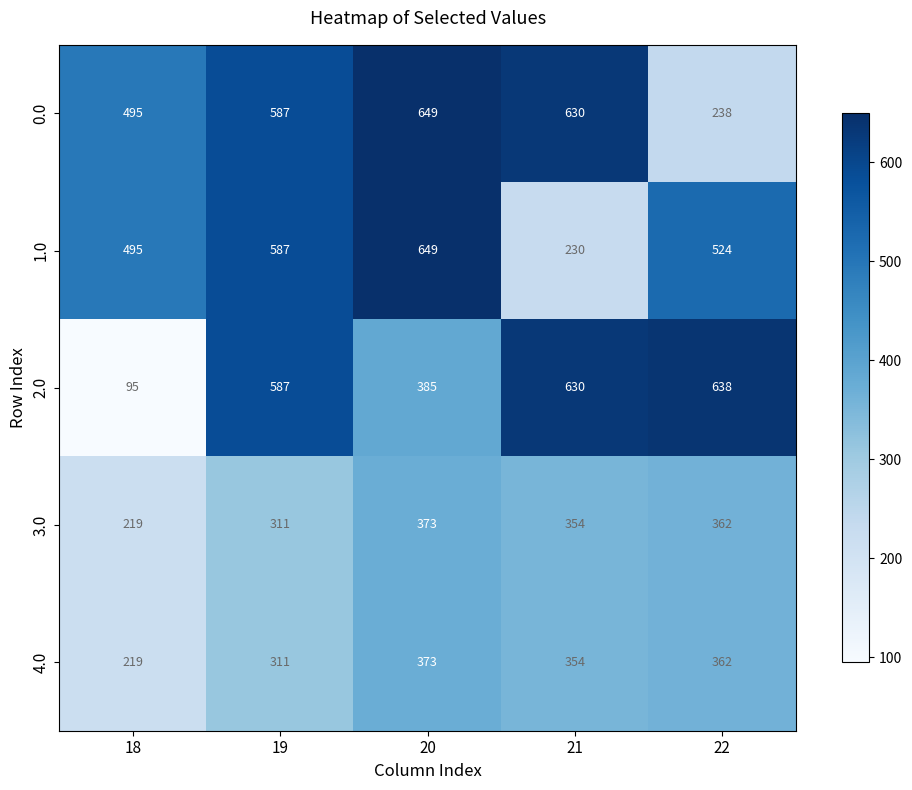

Reading left to right, what are all the values shown in this chart?

0.0: 495	587	649	630	238
1.0: 495	587	649	230	524
2.0: 95	587	385	630	638
3.0: 219	311	373	354	362
4.0: 219	311	373	354	362